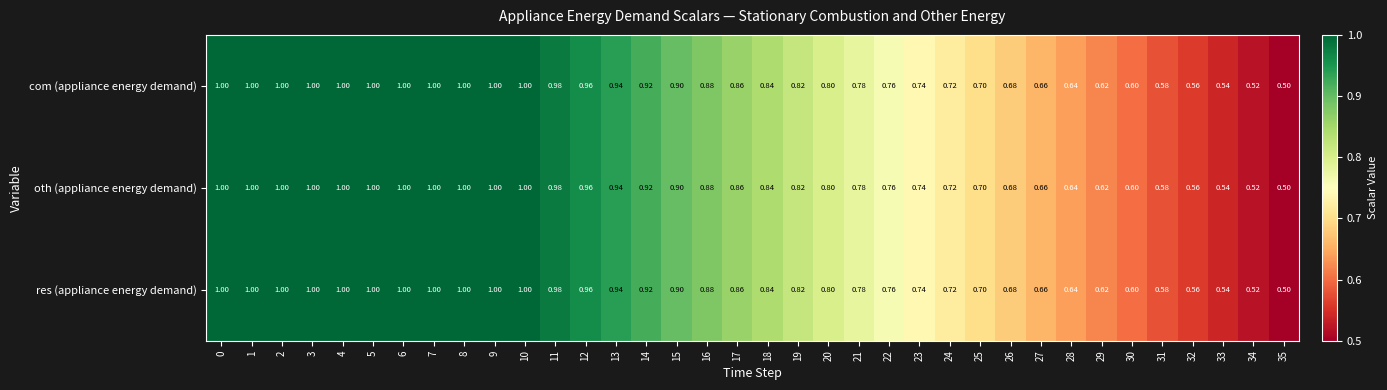

Is the value of oth (appliance energy demand) at 15 greater than the value of res (appliance energy demand) at 1?

No